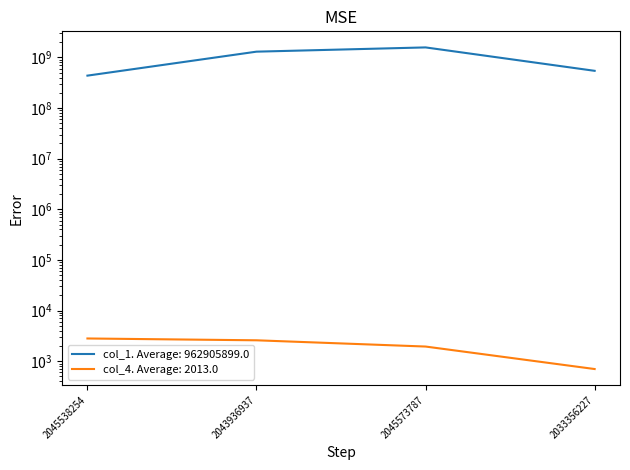

Rank the categories by col_1 value from lowest to highest.

2045538254, 2033356227, 2043936937, 2045573787